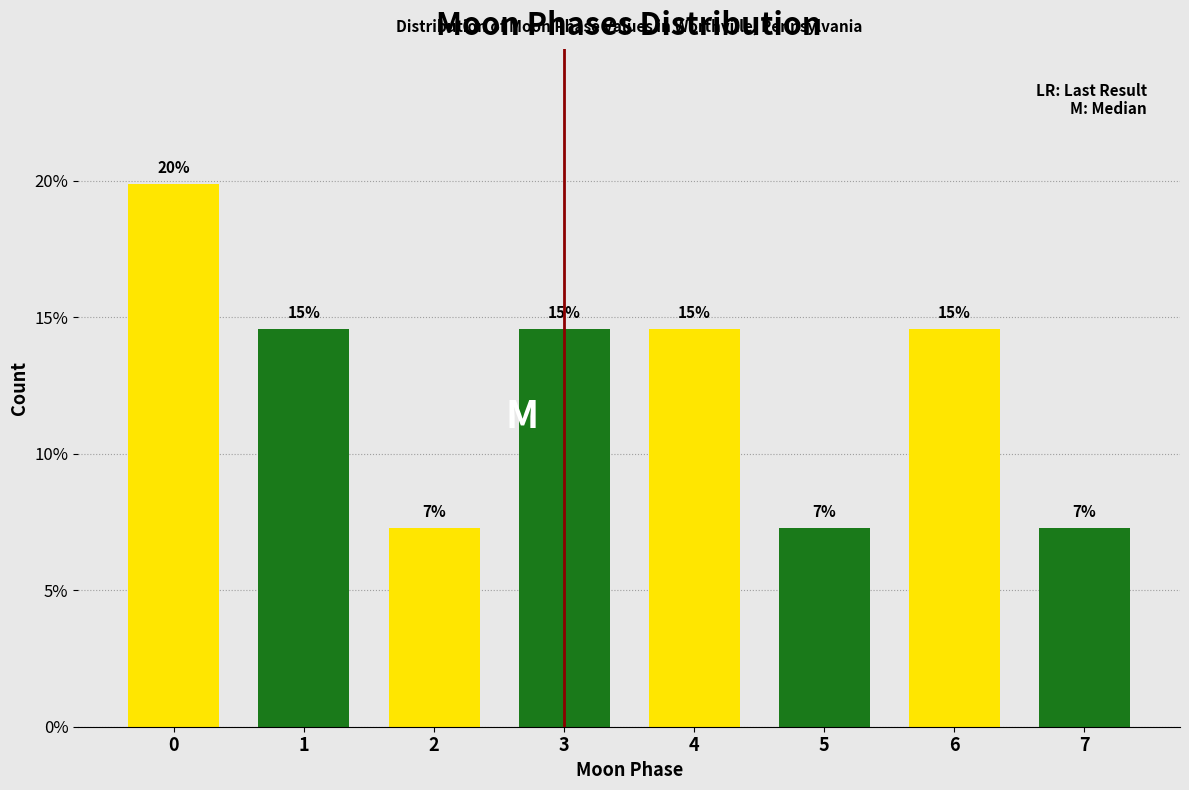

How many bars are there in total?

8